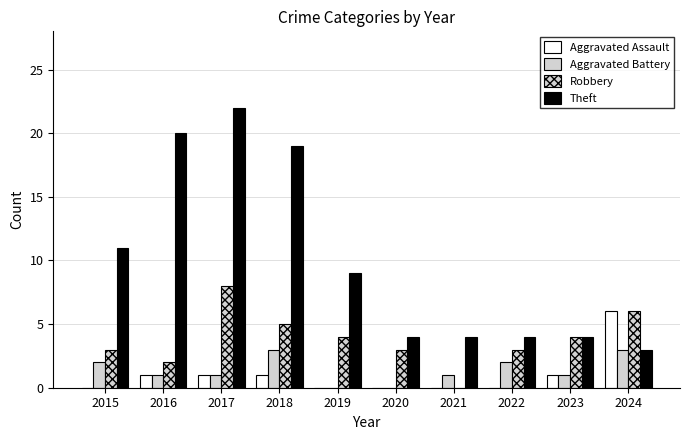

Which series has the largest total across all categories?

Theft